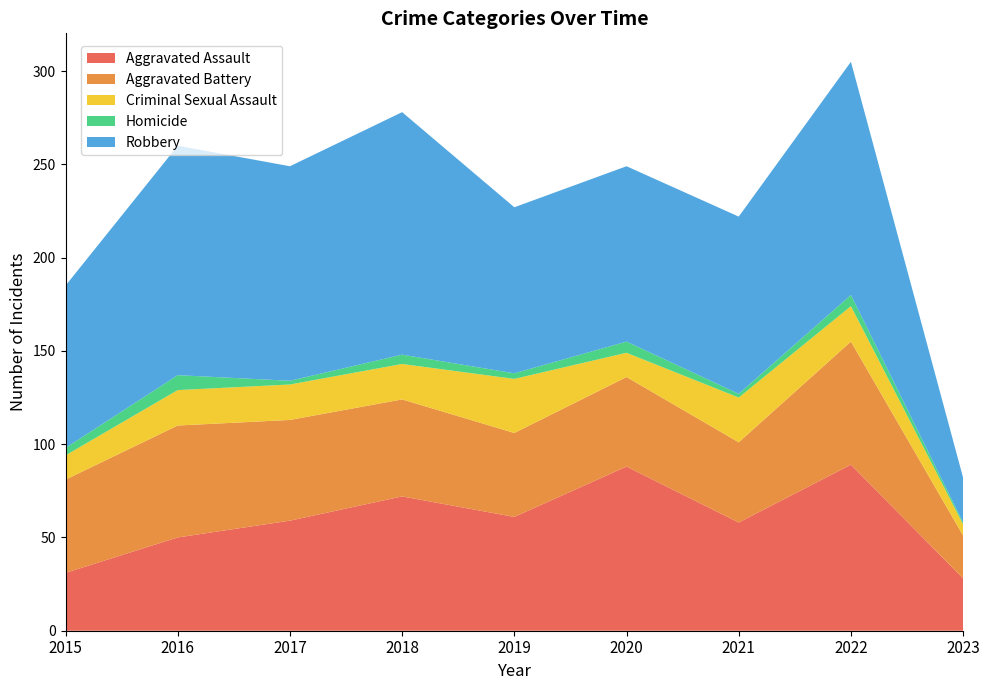

Reading right to left, extract all data points from this chart.

Aggravated Assault: 28	89	58	88	61	72	59	50	31
Aggravated Battery: 23	66	43	48	45	52	54	60	50
Criminal Sexual Assault: 6	19	24	13	29	19	19	19	13
Homicide: 1	6	2	6	3	5	2	8	4
Robbery: 24	125	95	94	89	130	115	123	87